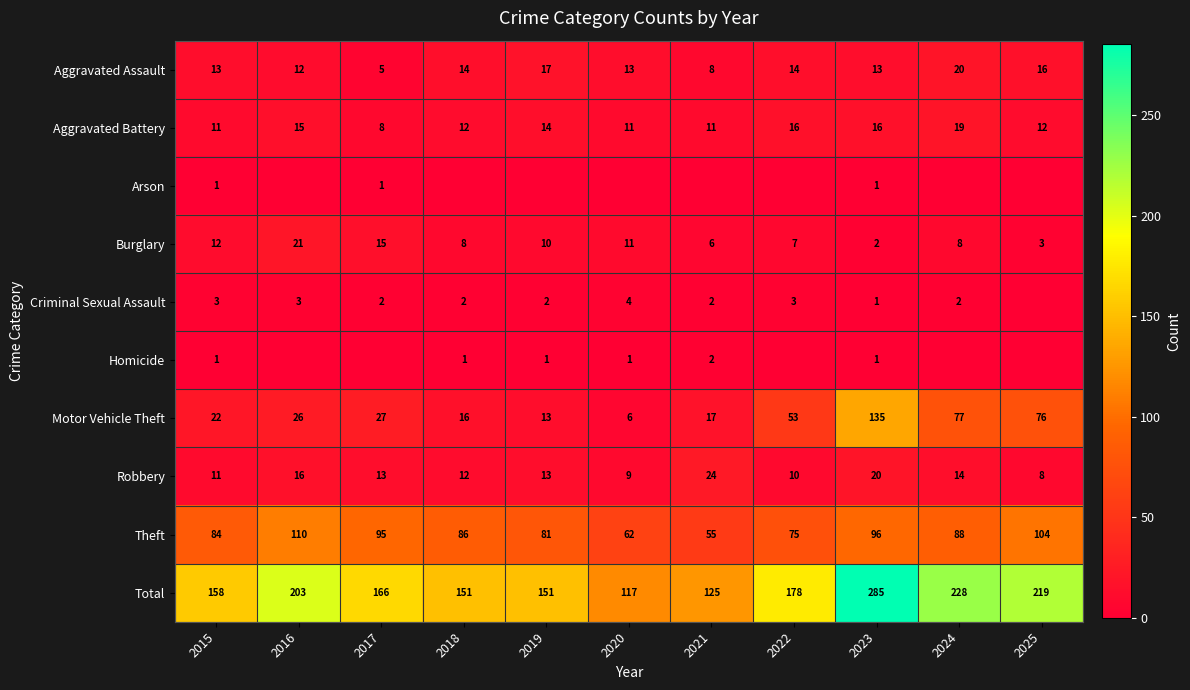

Is the value of Criminal Sexual Assault at 2023 greater than the value of Homicide at 2021?

No